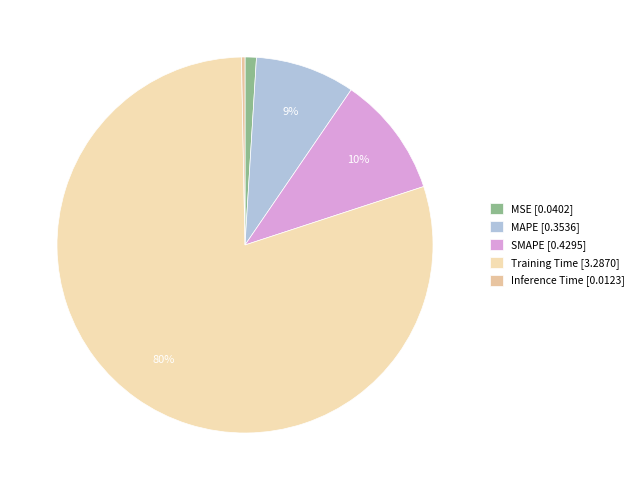

Does SMAPE represent more than half of the total?

No